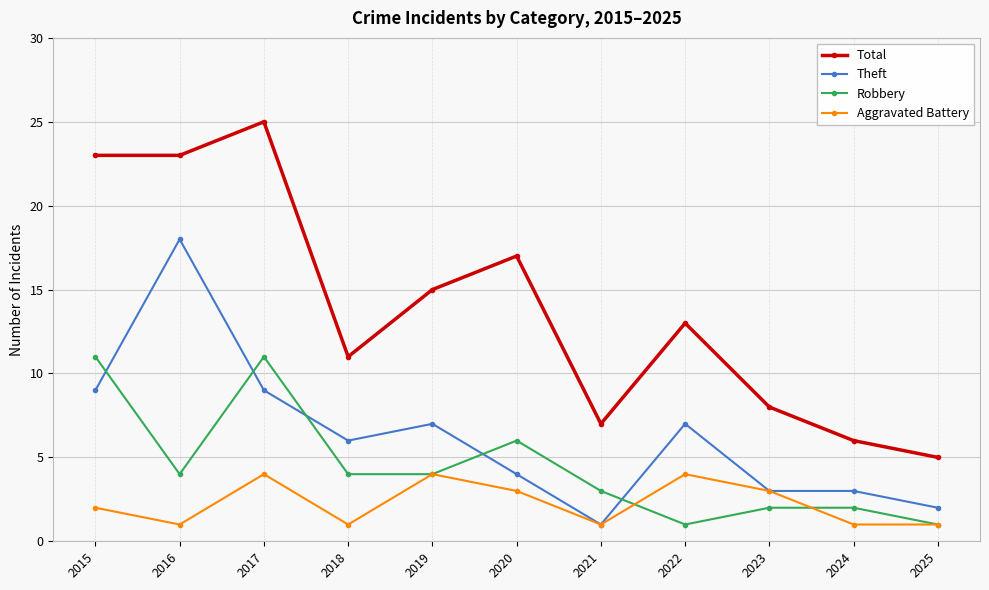

At which category does Aggravated Battery reach its first local valley?

2016